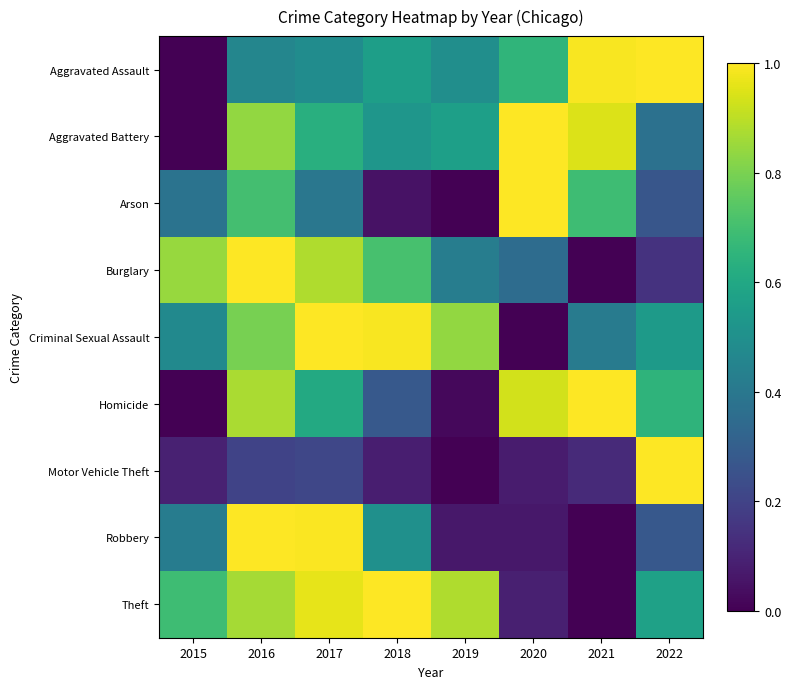

Between 2019 and 2015, which is larger?

2019